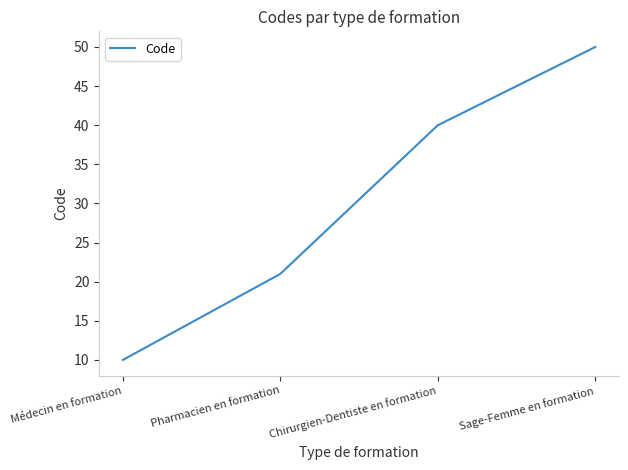

The value at Chirurgien-Dentiste en formation is 69. True or false?

False